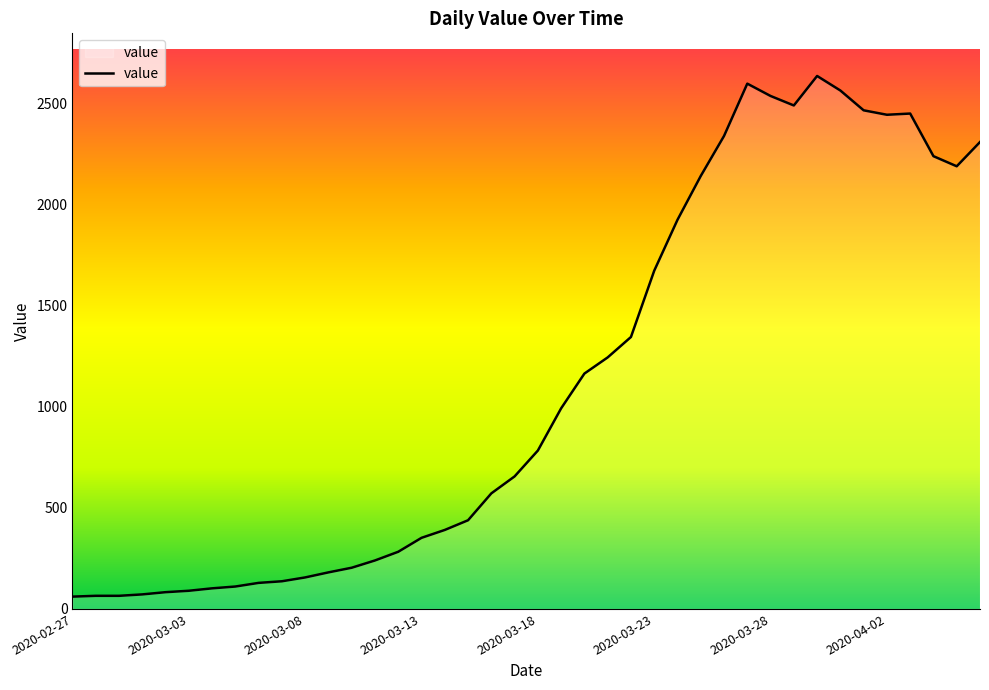

How many interior local peaks (higher than both neighbors) does the data have?

3